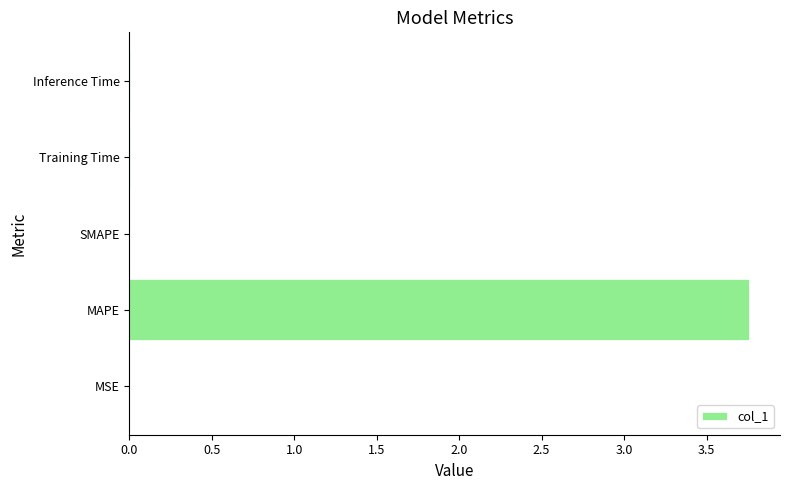

True or false: the data shows 6.2 at MAPE.

False